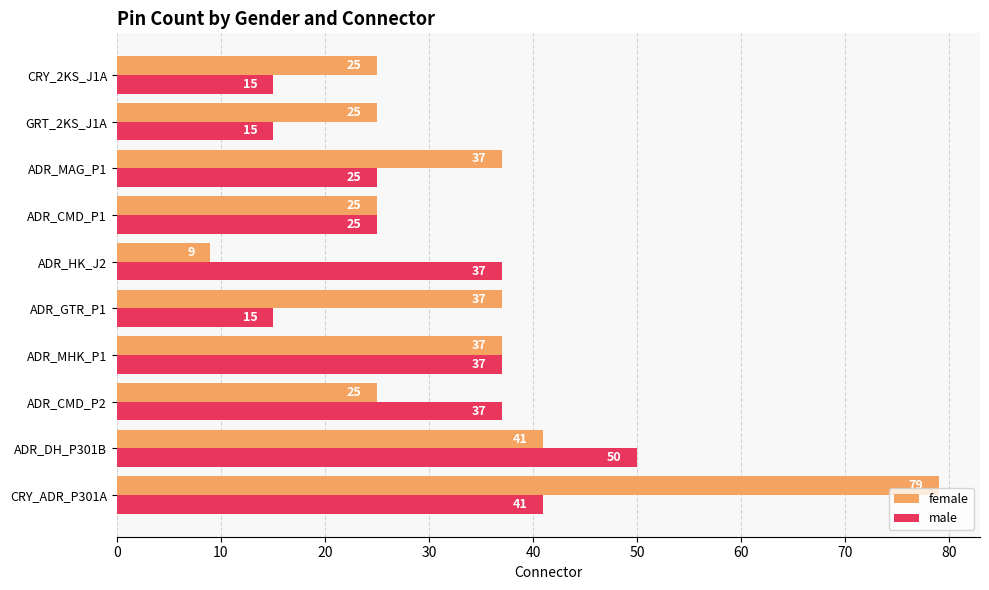

Which label corresponds to the largest value in the chart?

CRY_ADR_P301A